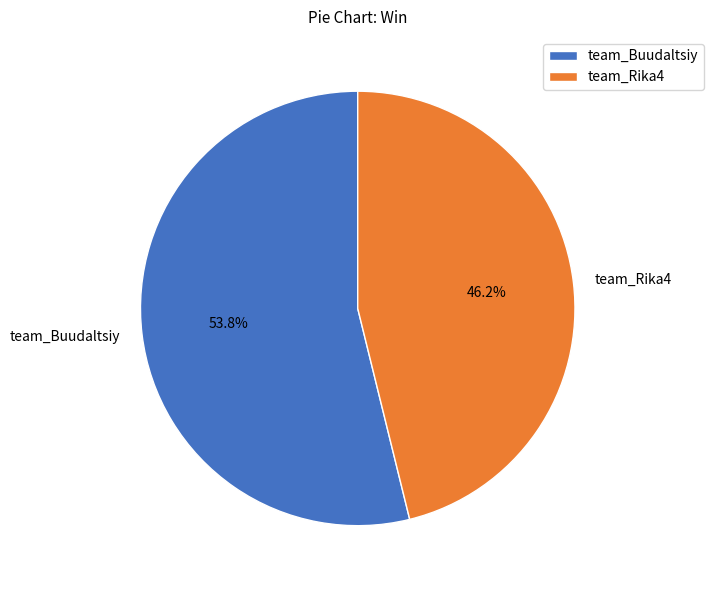

What percentage is the team_Rika4 slice, to the nearest percent?

46%